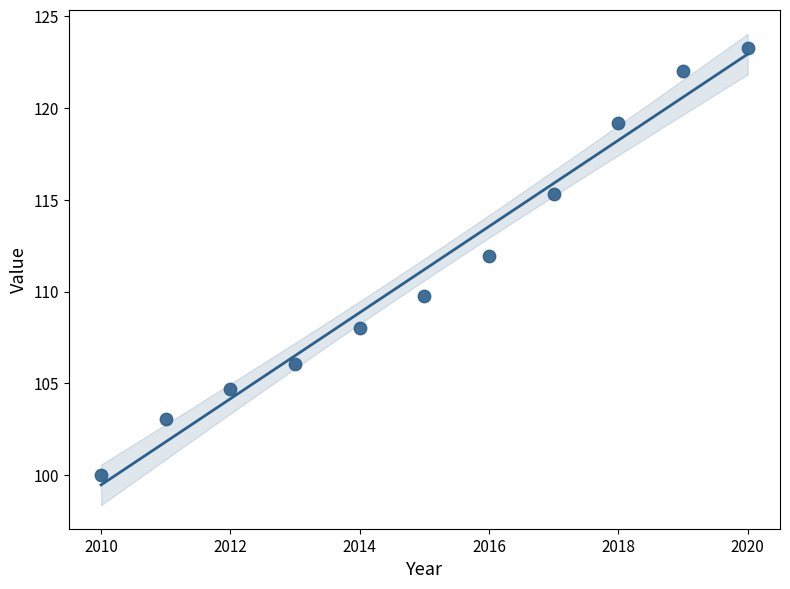

What Y value in the scatter plot is closest to 111?

111.9